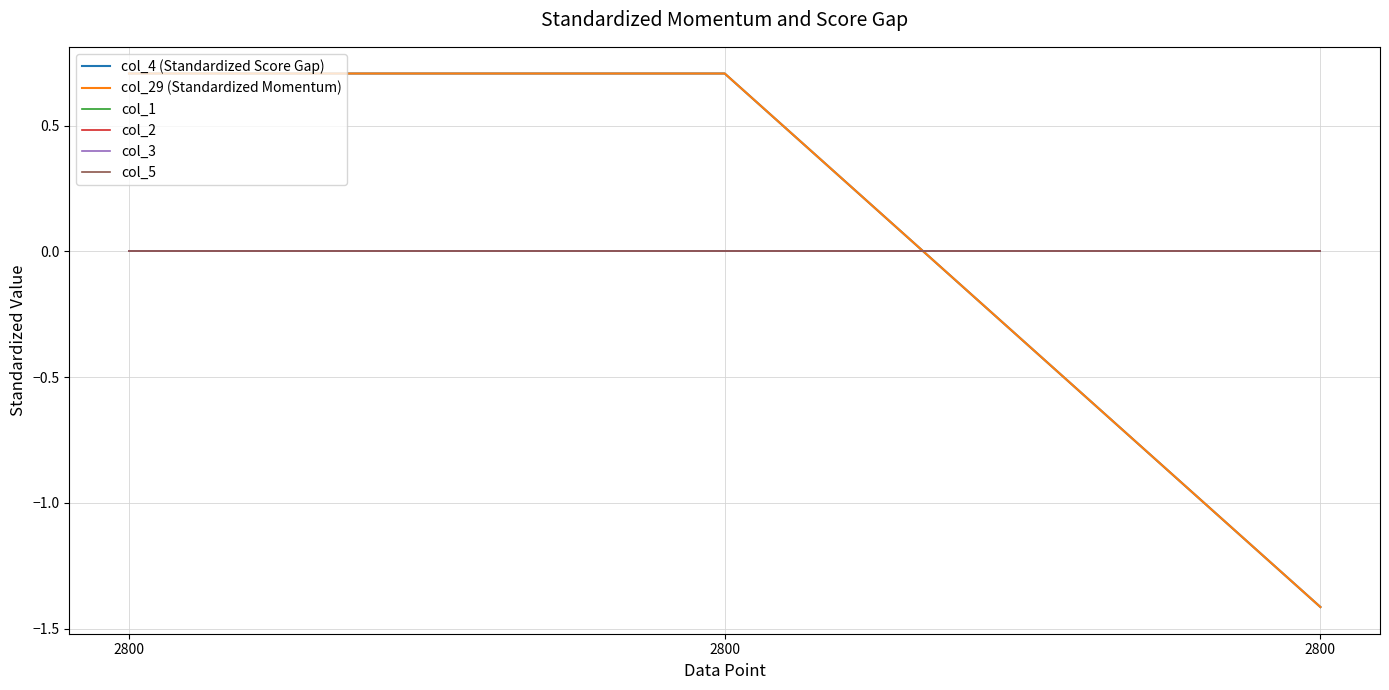

Rank the categories by col_2 value from lowest to highest.

2800, 2800, 2800